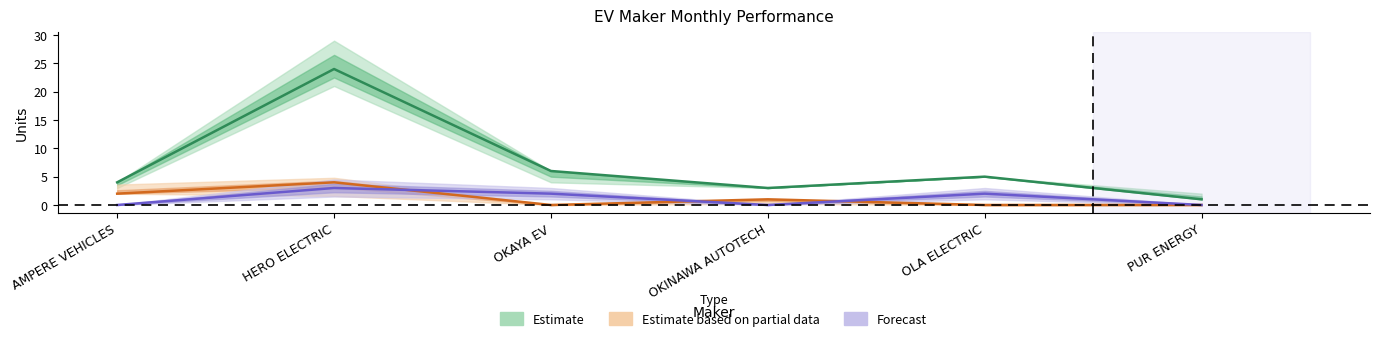

The value of MAR at HERO ELECTRIC is 1. True or false?

False